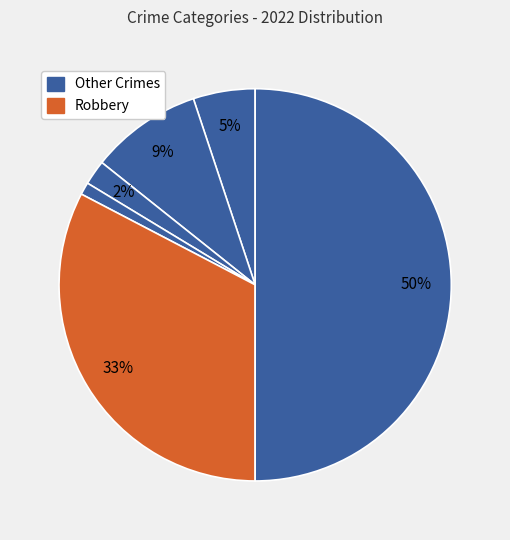

How many slices are in this pie chart?

6